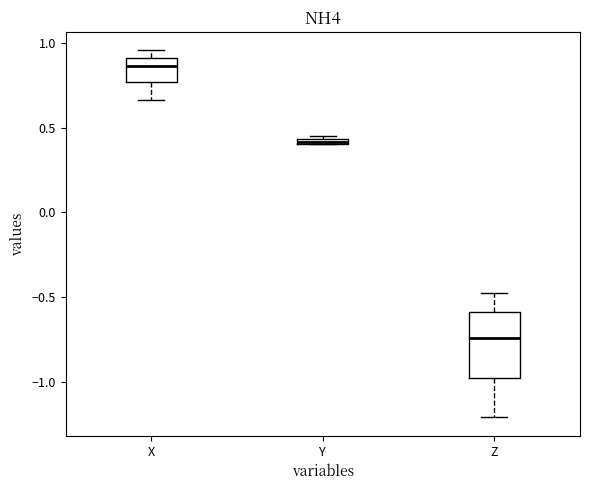

Which box is the tallest, from its lower edge to its upper edge?

Z